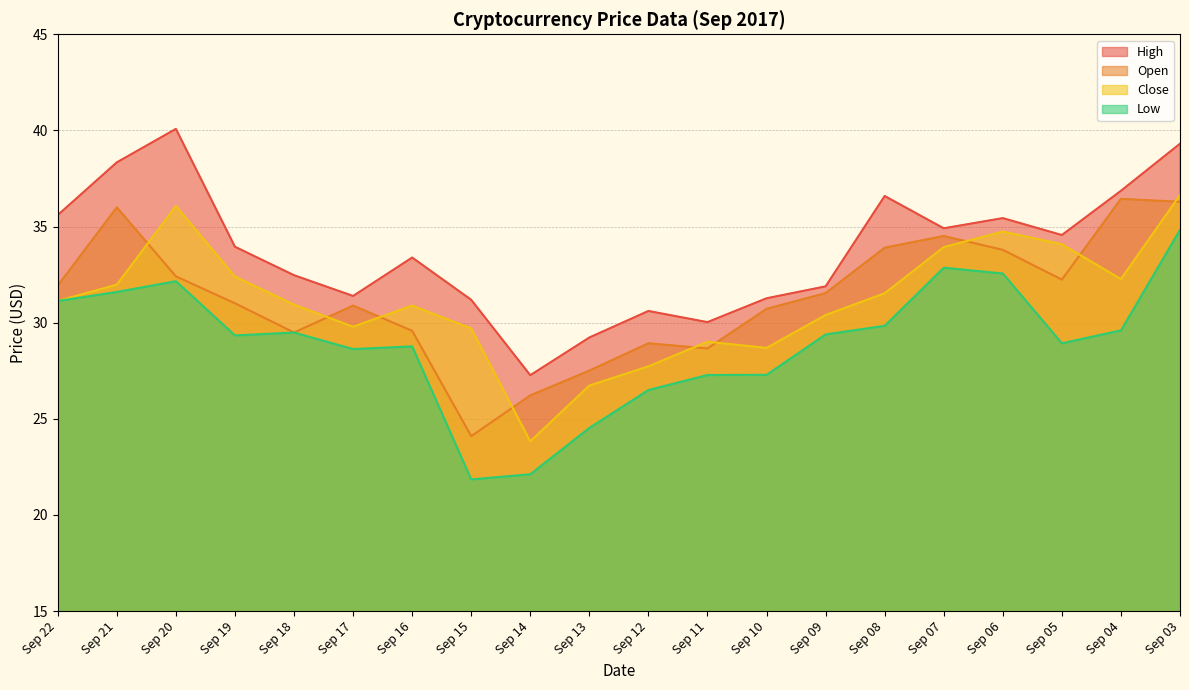

True or false: High has a value of 33.4 at Sep 16.

True